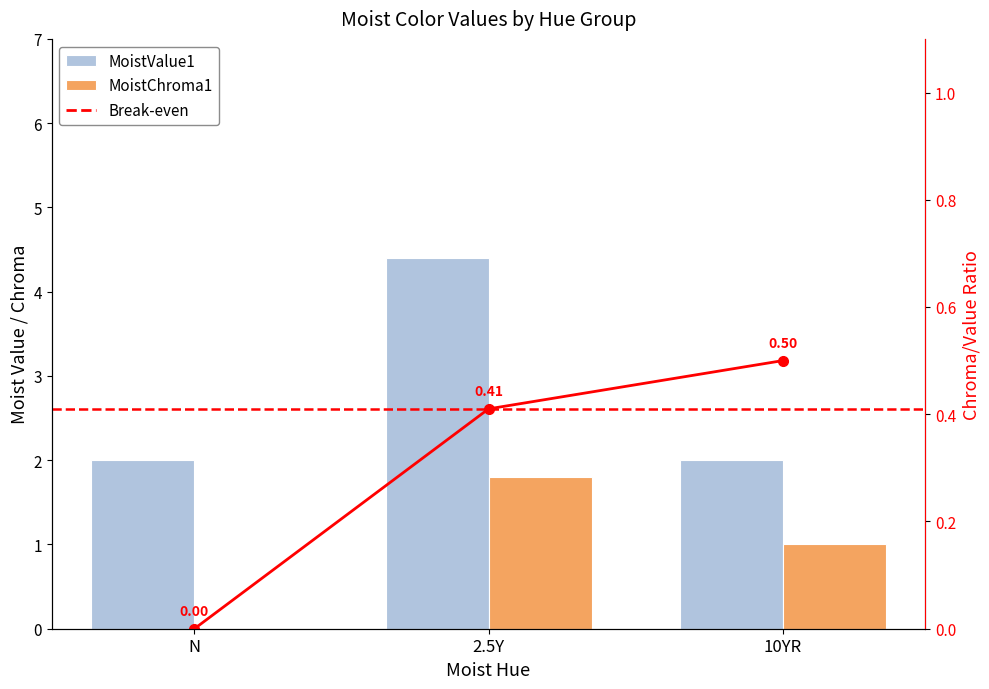

Which category has the highest value across all series?

2.5Y